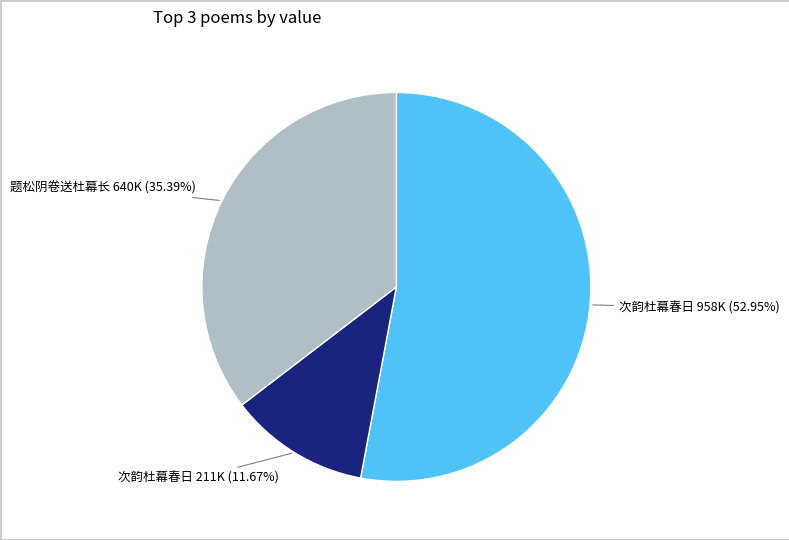

Does any single category account for the majority?

Yes